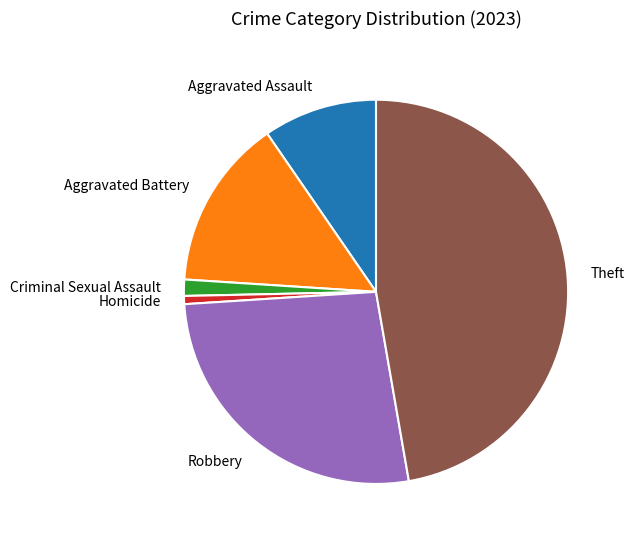

Is it true that Homicide is 1% of the pie?

True